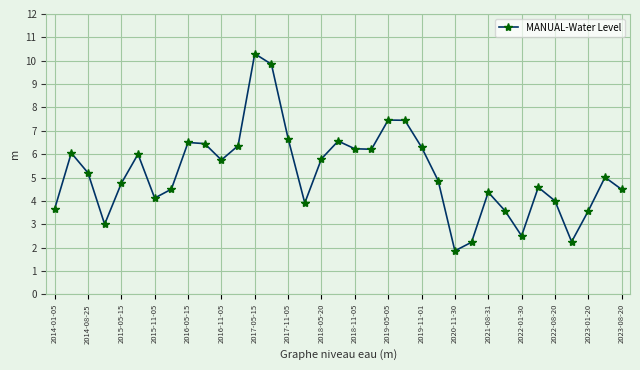

Does the chart display data point markers on the line(s)?

Yes